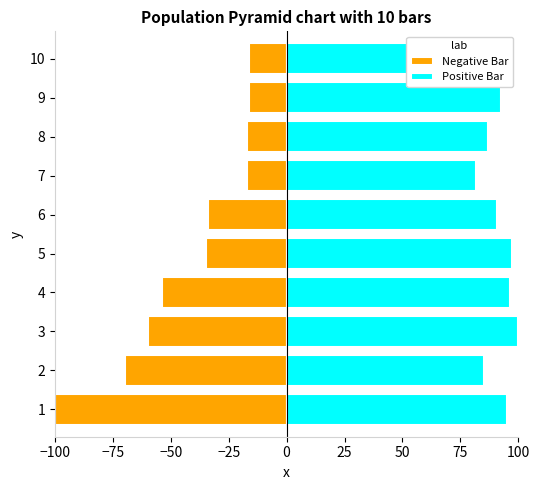

How many data points in Positive Bar are above 92?

6